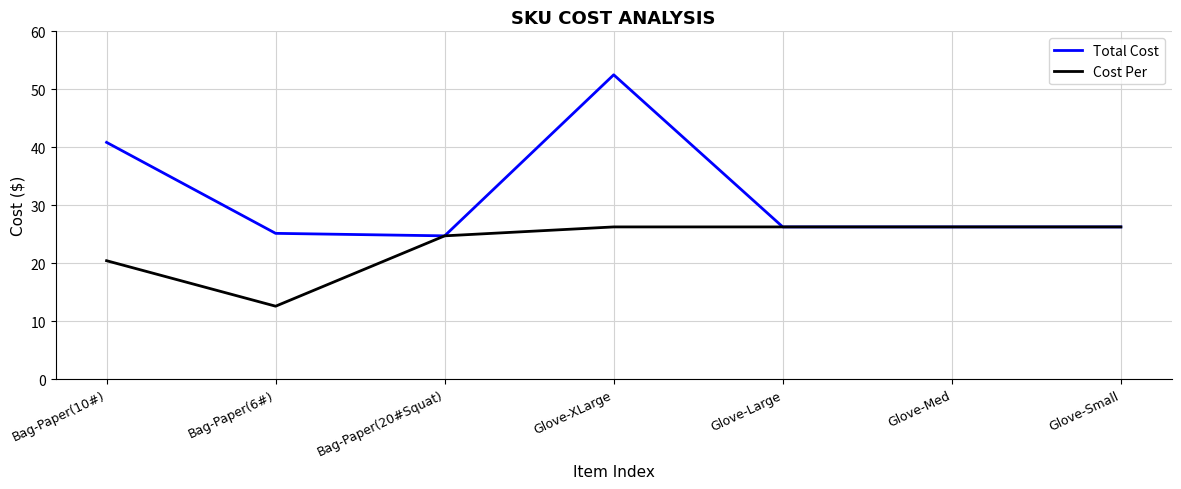

At Bag-Paper(10#), list the series in order from largest to smallest.

Total Cost, Cost Per